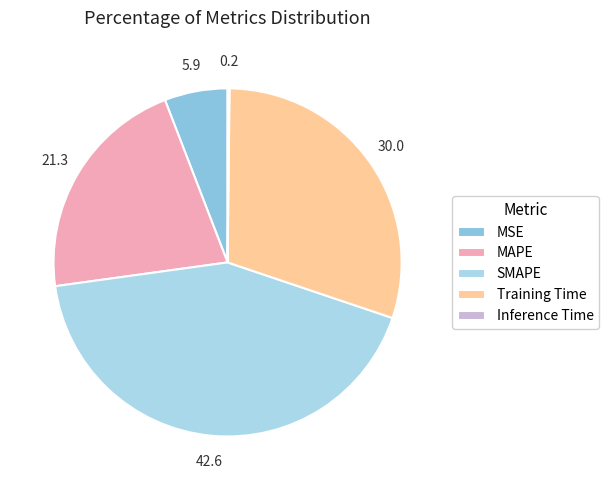

True or false: Inference Time accounts for 1% of the total.

False